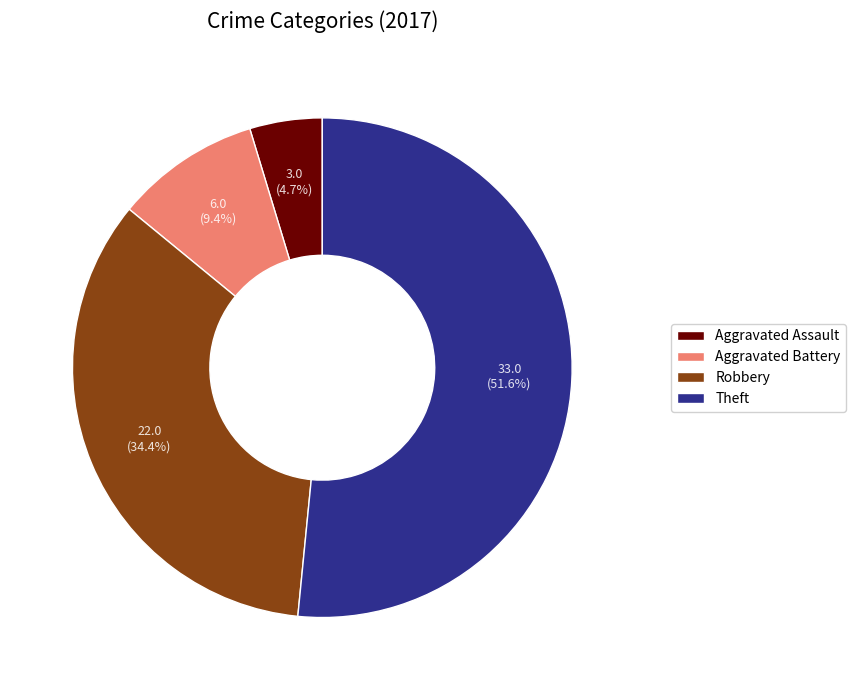

How many segments does this pie chart have?

4